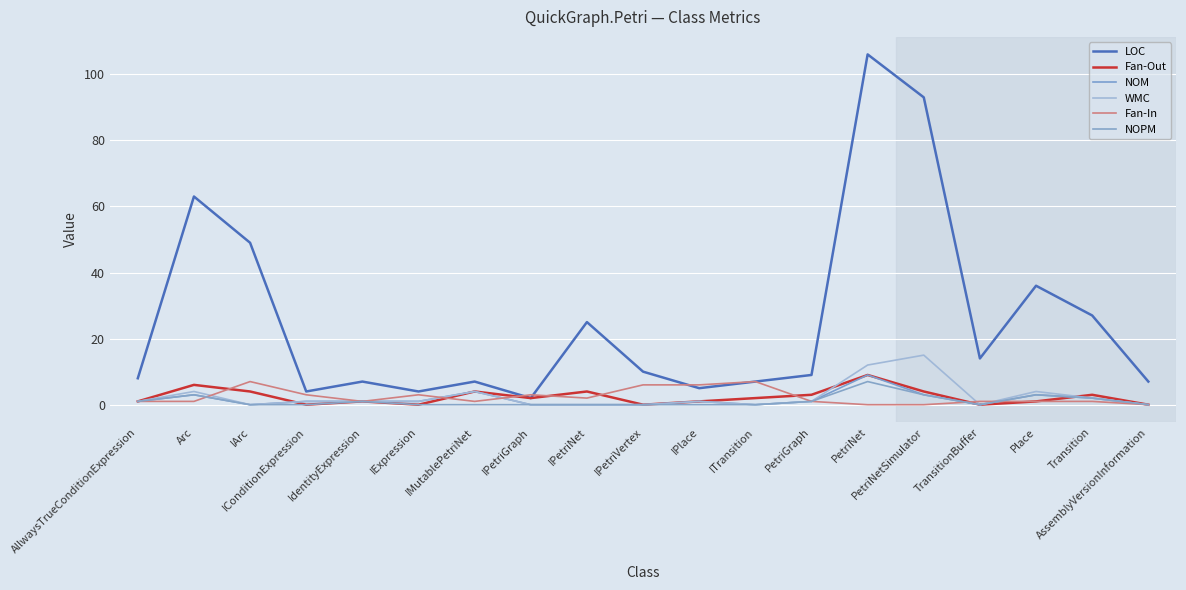

At which label does LOC reach its peak?

PetriNet